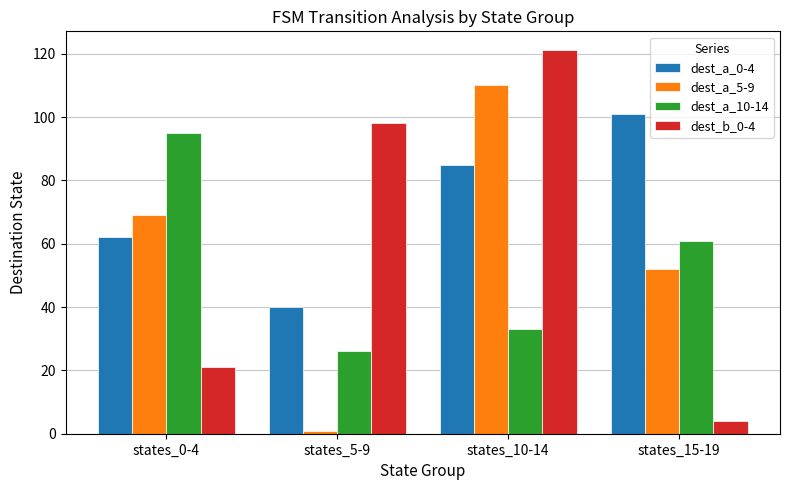

The dest_a_10-14 series shows 61 at states_15-19. True or false?

True